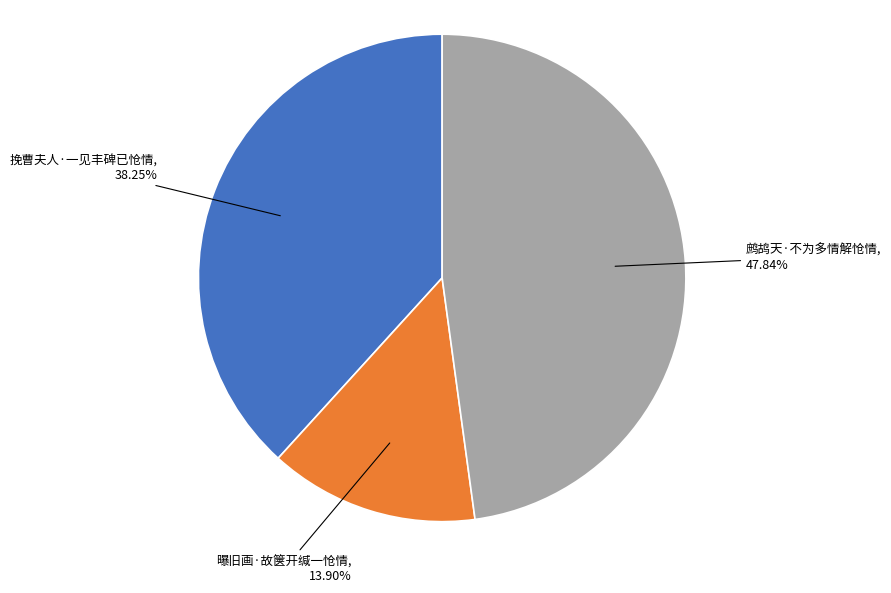

To the nearest percent, what is the combined percentage of 曝旧画·故箧开缄一怆情 and 鹧鸪天·不为多情解怆情?

62%